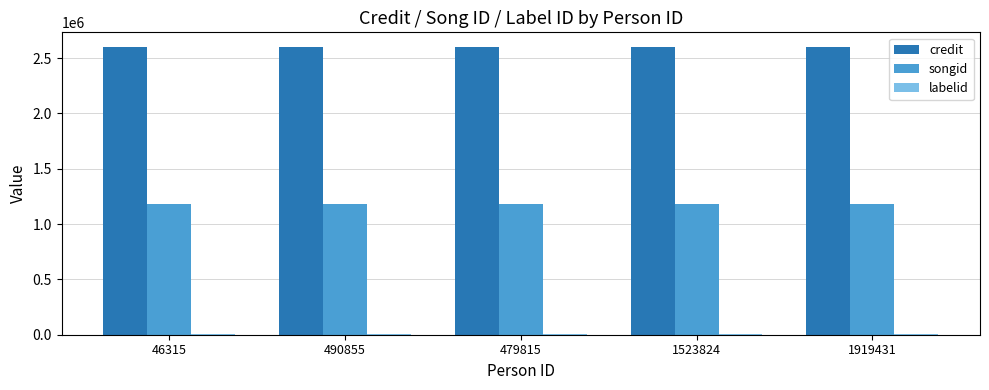

Is it true that songid equals 1182626 at 1523824?

True